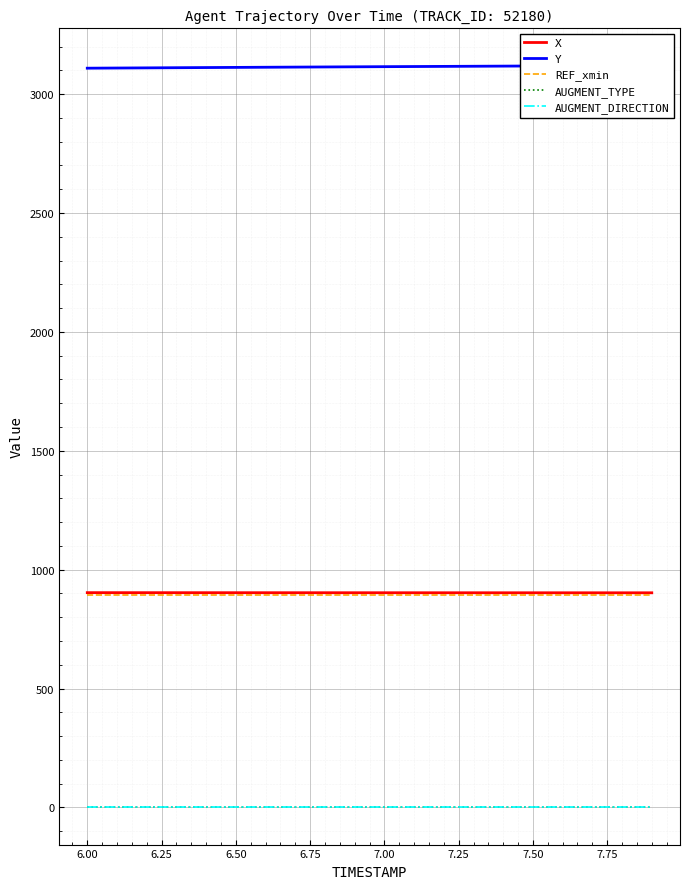

What are all the series names shown in the legend?

X, Y, REF_xmin, AUGMENT_TYPE, AUGMENT_DIRECTION